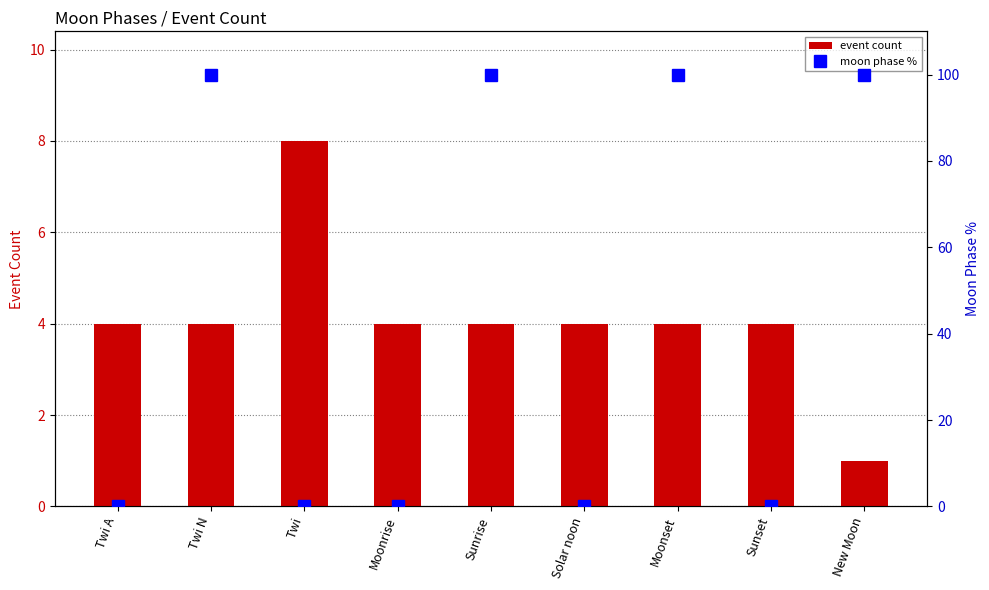

At how many categories does at least one series exceed 79?

4